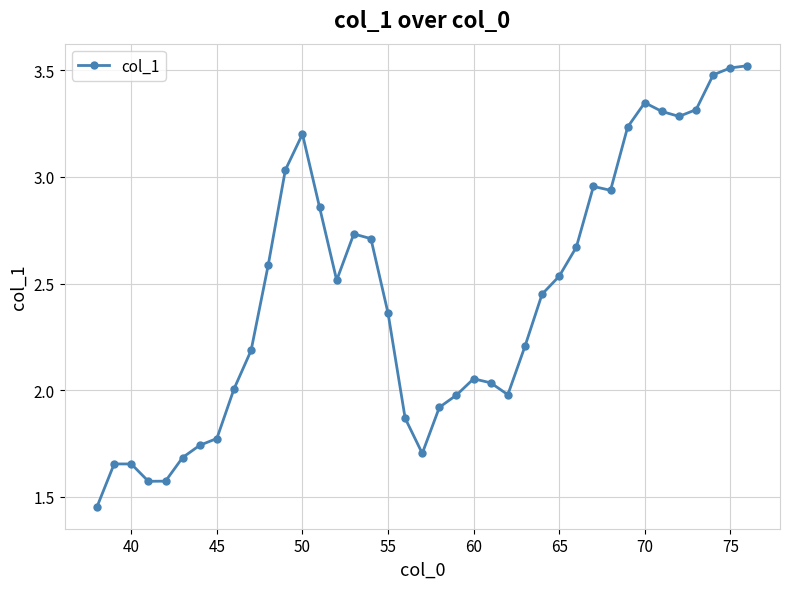

What is the maximum value shown in the chart?

3.5